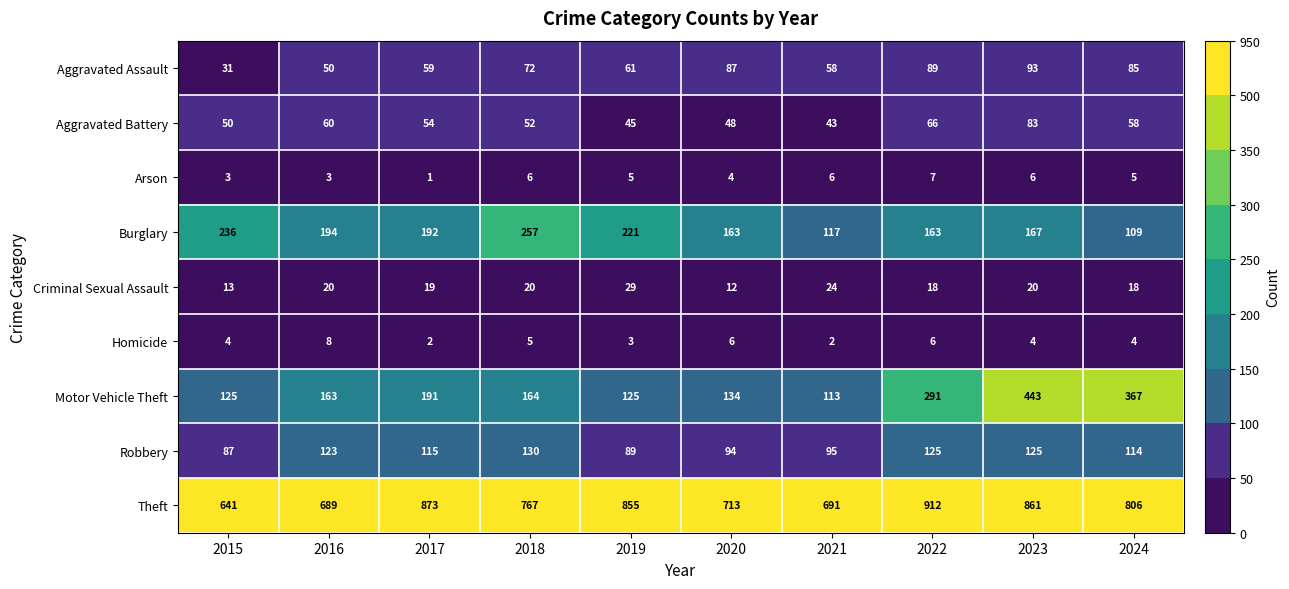

What is the sum of all Aggravated Battery values?

559